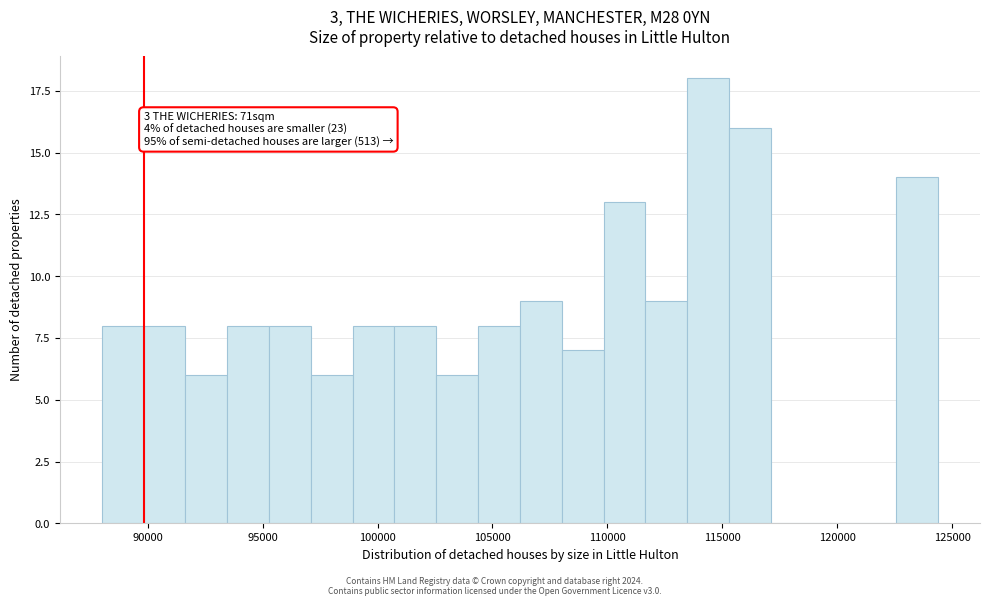

Read against the x-axis, roughly where is the centre of the tallest bar?

114500